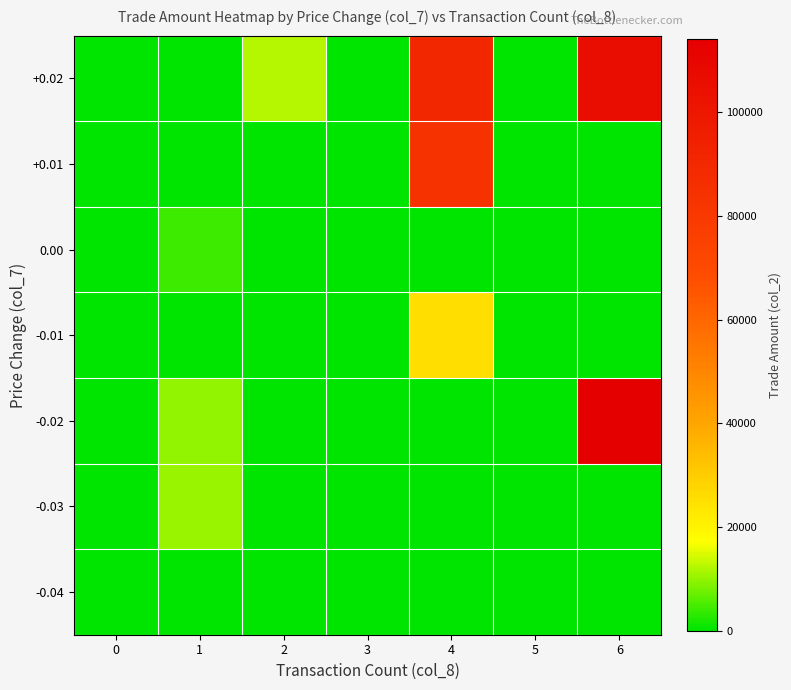

Reading left to right, extract all data points from this chart.

-0.04: 0=0	1=0	2=0	3=0	4=0	5=0	6=0
-0.03: 0=0	1=10400	2=0	3=0	4=0	5=0	6=0
-0.02: 0=0	1=10200	2=0	3=0	4=0	5=0	6=114000
-0.01: 0=0	1=0	2=0	3=0	4=25600	5=0	6=0
0.00: 0=0	1=4300	2=0	3=0	4=0	5=0	6=0
+0.01: 0=0	1=0	2=0	3=0	4=84000	5=0	6=0
+0.02: 0=0	1=0	2=12400	3=0	4=90000	5=0	6=106200